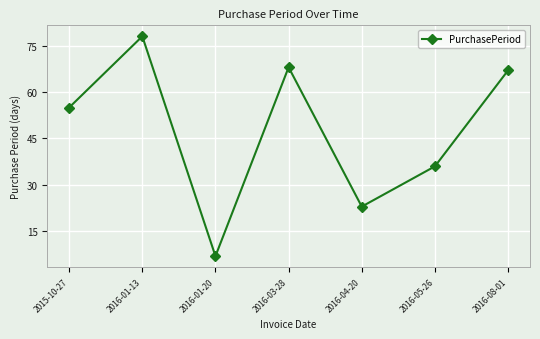

What is the label of the 1st point from the right?

2016-08-01